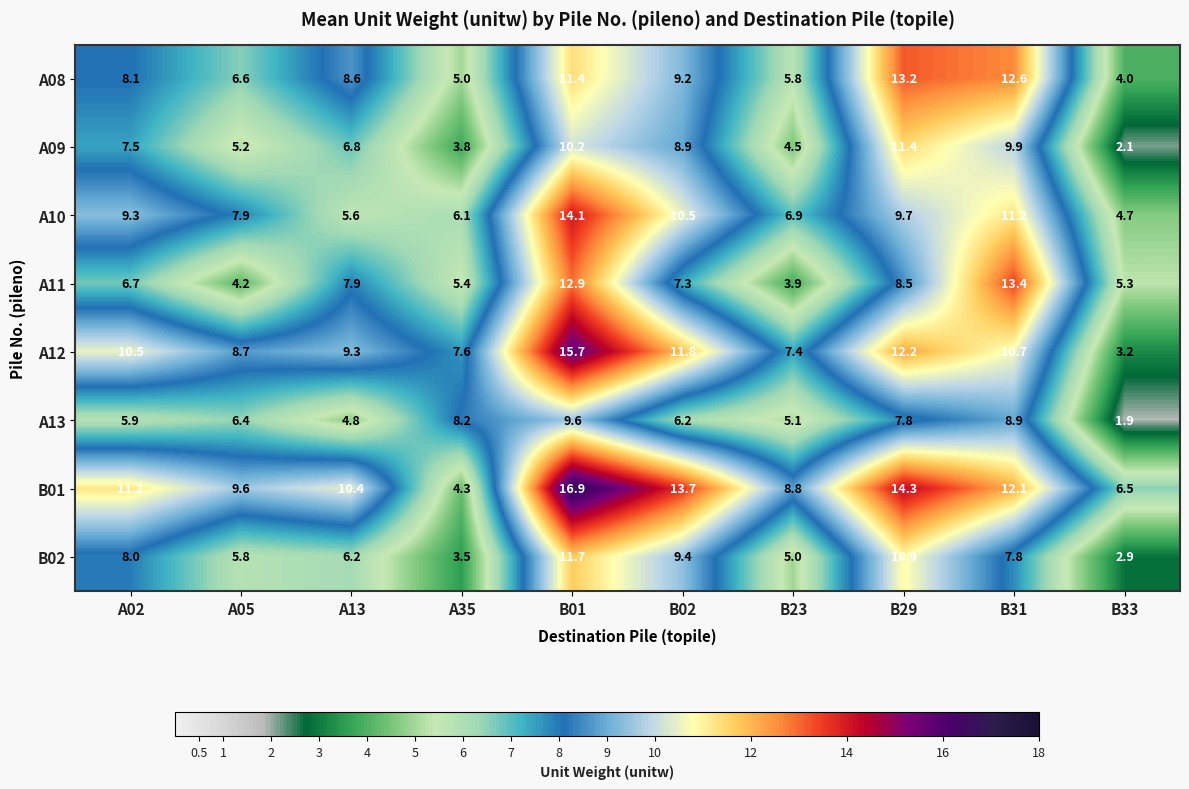

What is the difference between the maximum and minimum values in the A08 series?

9.2